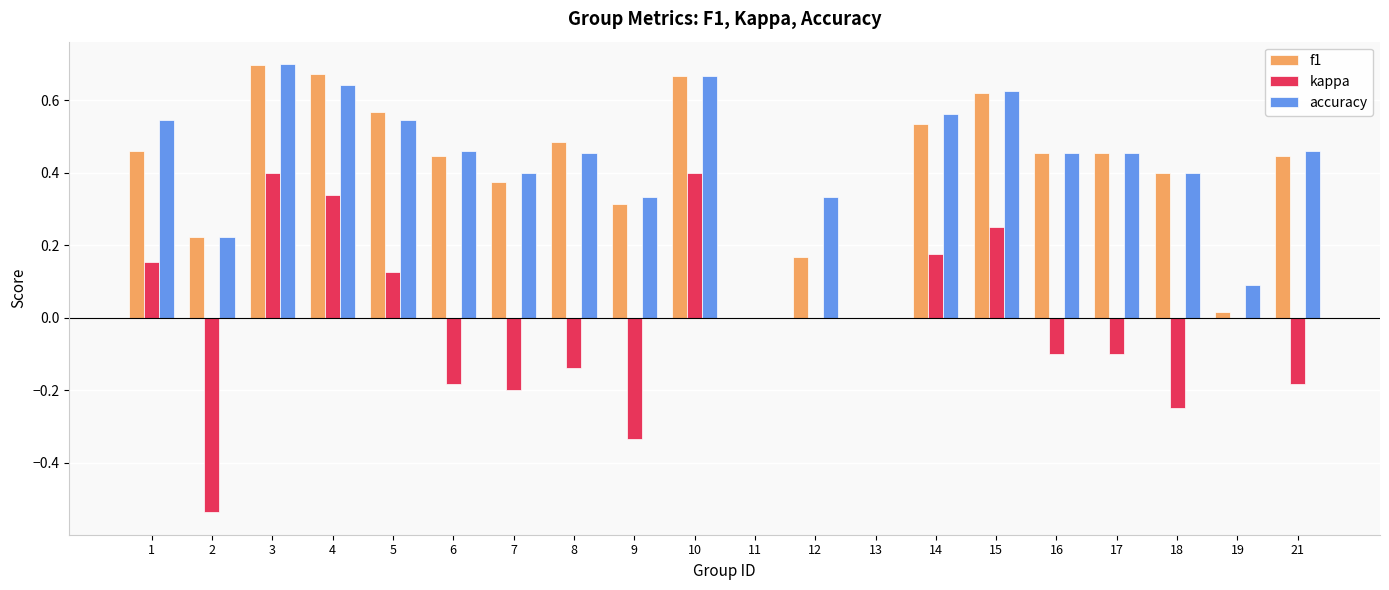

At which category does the chart reach its peak across all series?

3